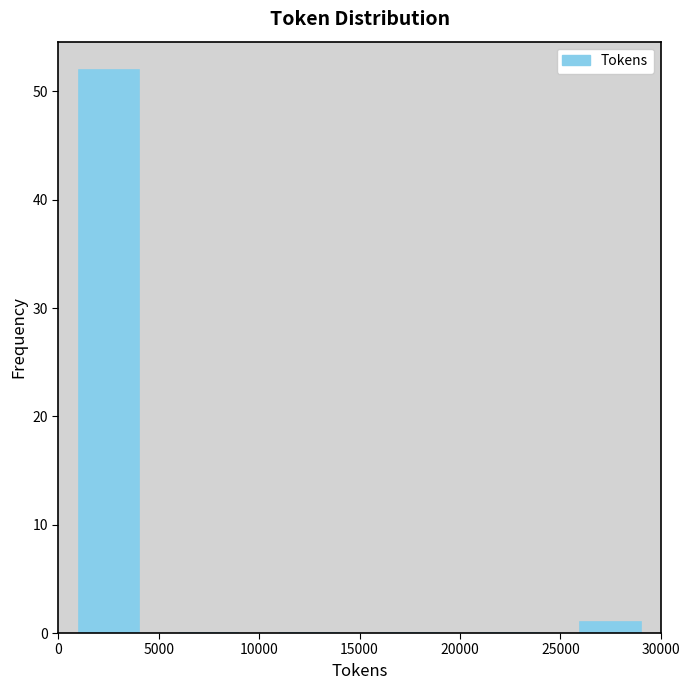

Which range on the x-axis has the tallest bar?

0 to 5000